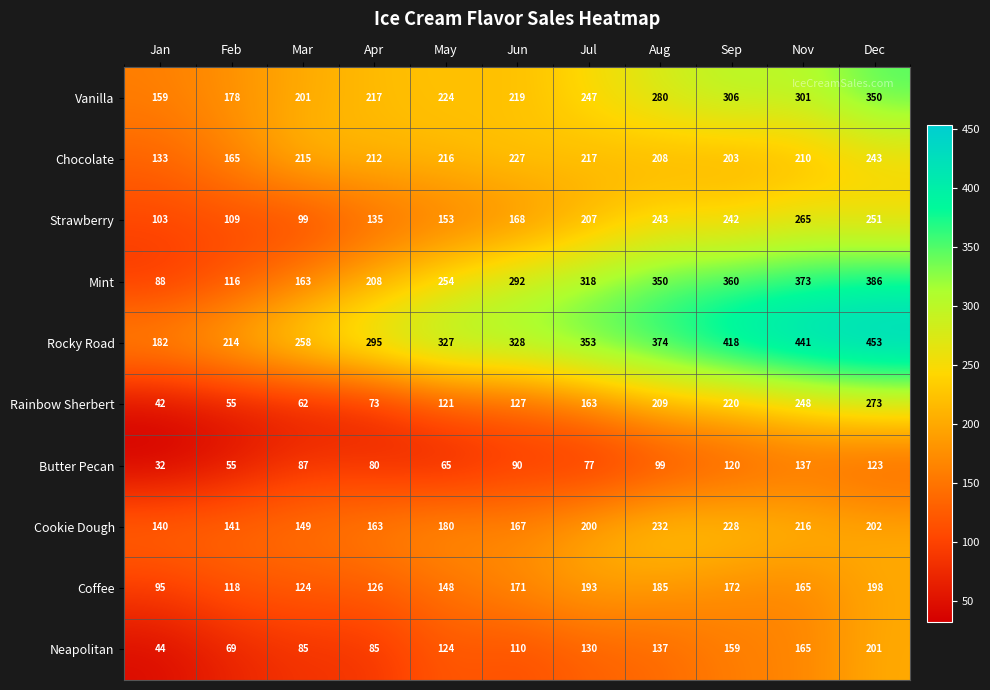

Rank the series by their maximum value, from lowest to highest.

Butter Pecan, Coffee, Neapolitan, Cookie Dough, Chocolate, Strawberry, Rainbow Sherbert, Vanilla, Mint, Rocky Road